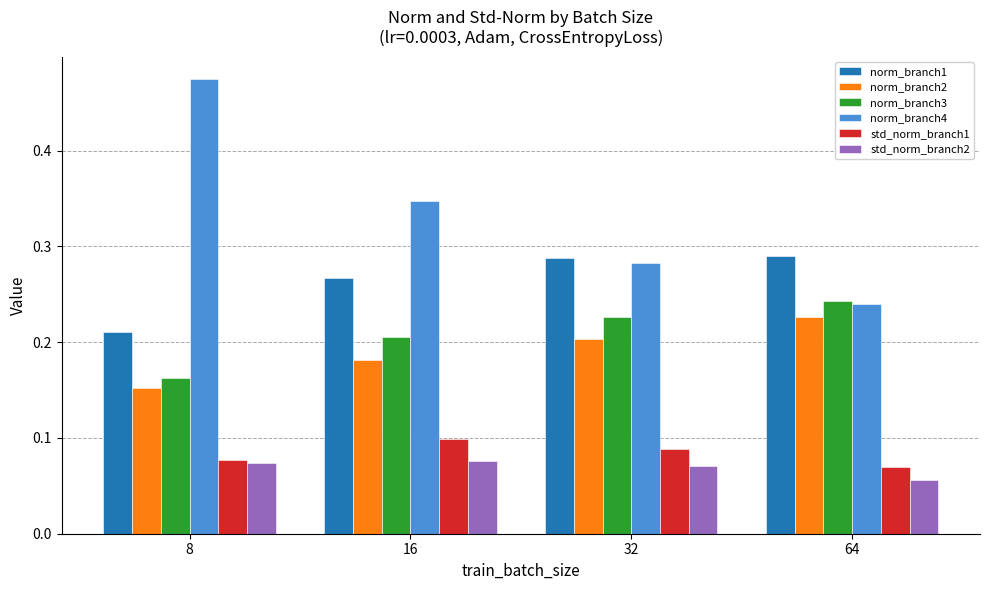

At which label does std_norm_branch1 reach its peak?

16